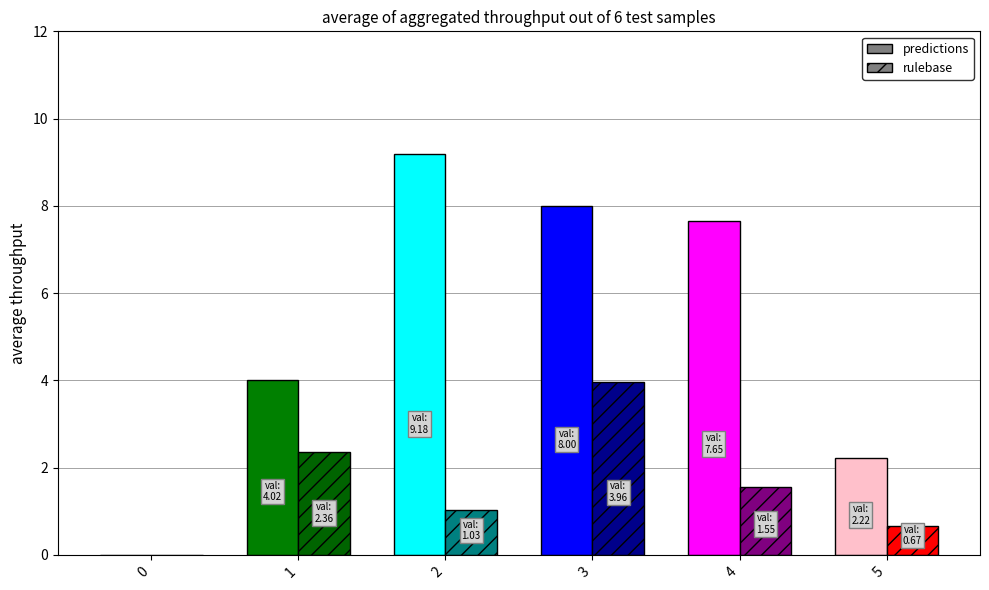

At which category is the sum across all series the highest?

3